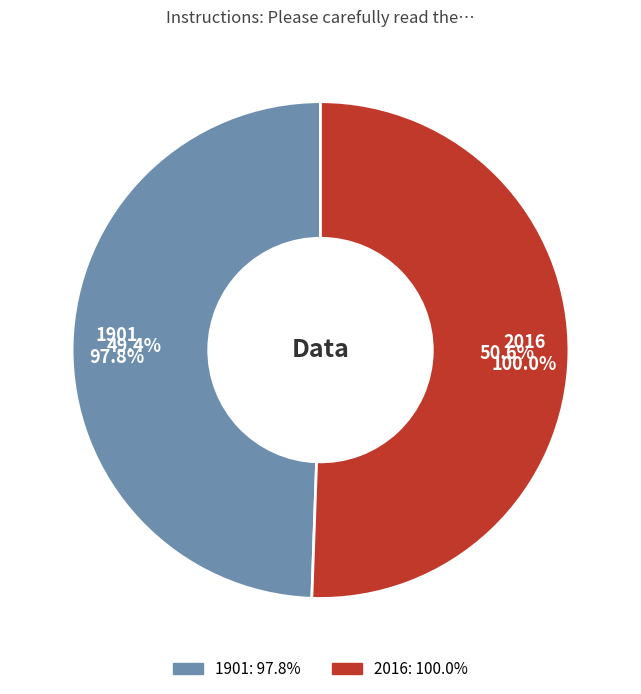

Which slice is the smallest?

1901